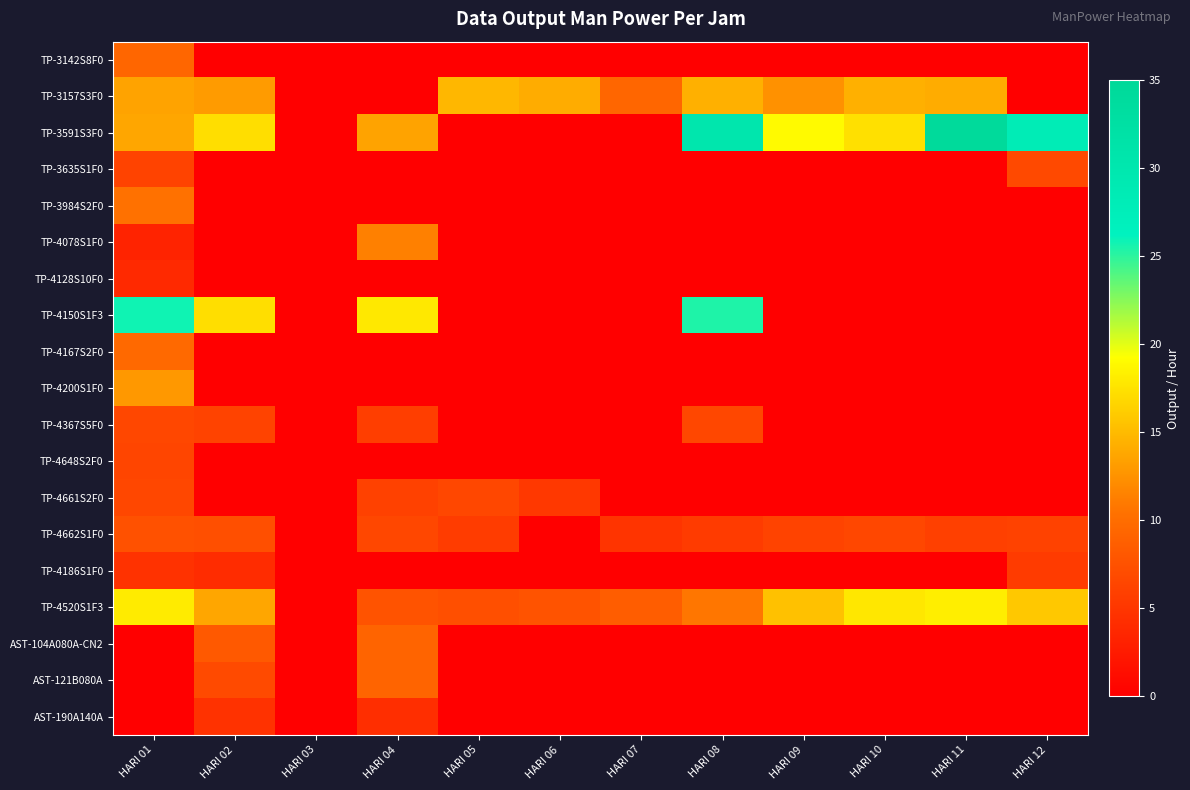

How many series are shown in this chart?

19